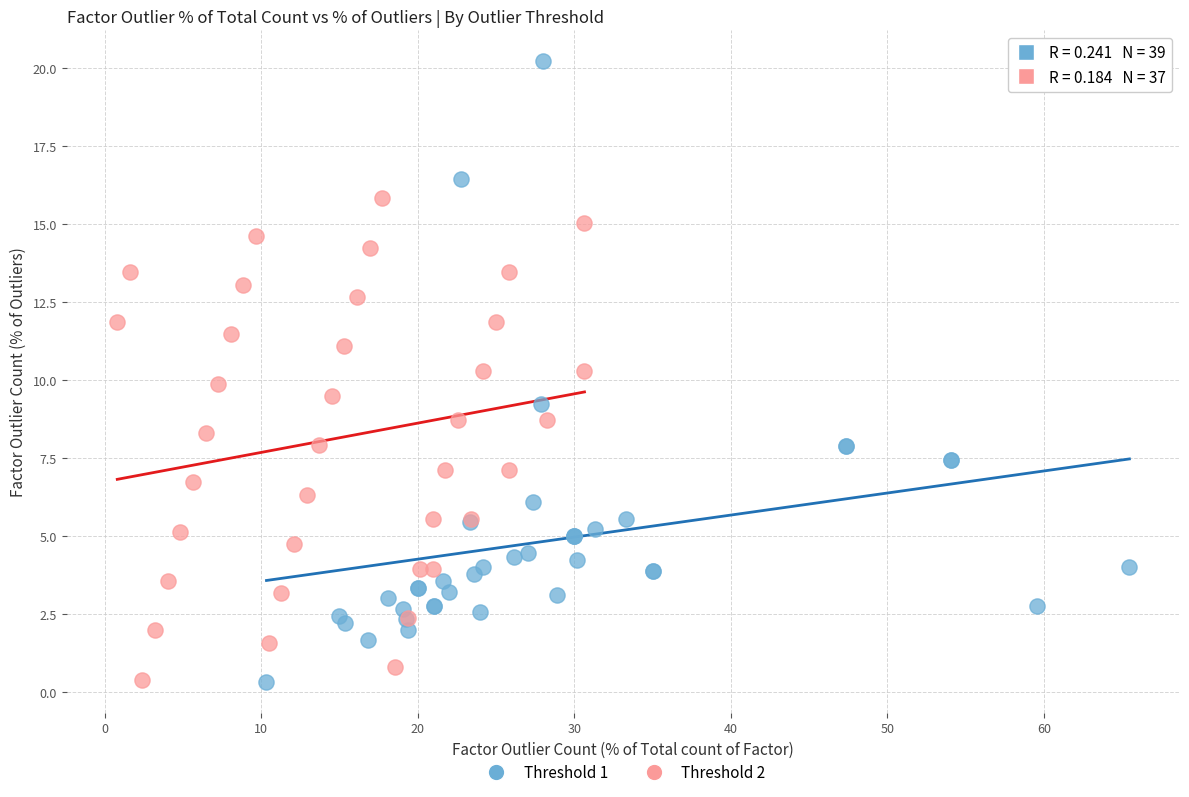

Which series has the largest Y range (max minus min)?

Threshold 1